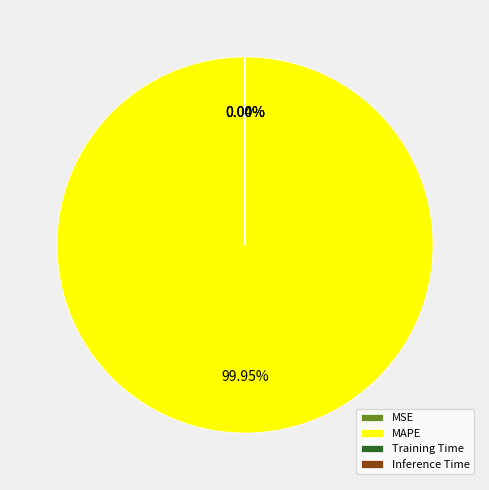

Does MAPE account for over 50% of the chart?

Yes